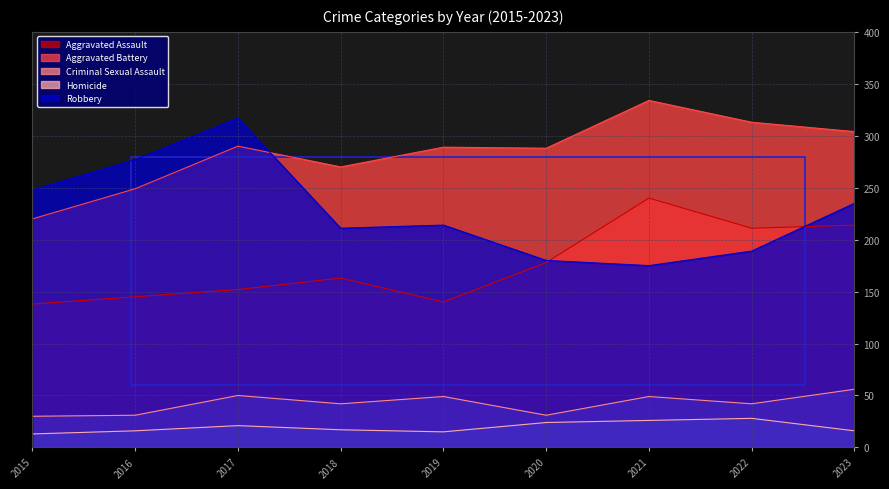

What is the difference between the second highest and second lowest values in the Criminal Sexual Assault series?

19